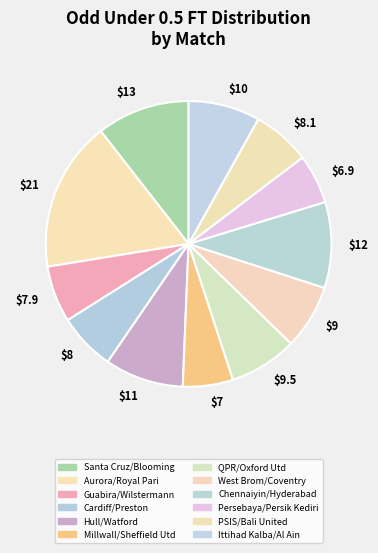

Which slice is the largest?

$21